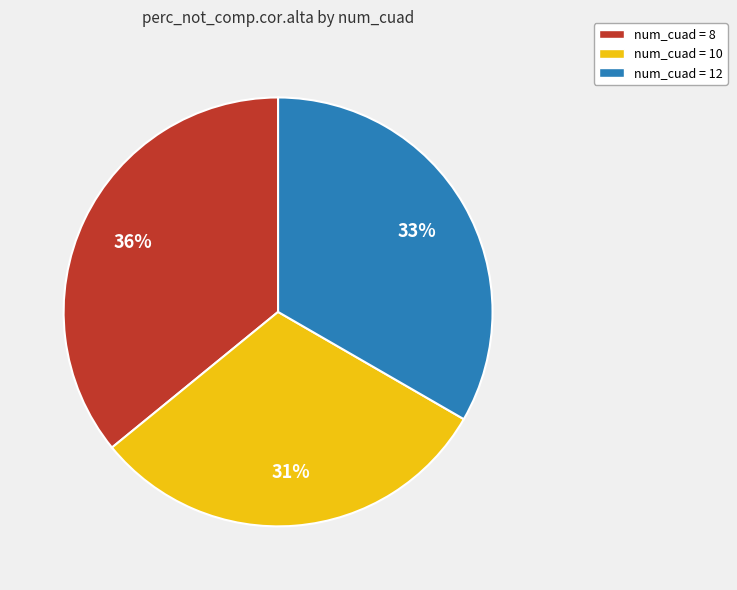

To the nearest percent, what is the combined percentage of num_cuad = 12 and num_cuad = 10?

64%